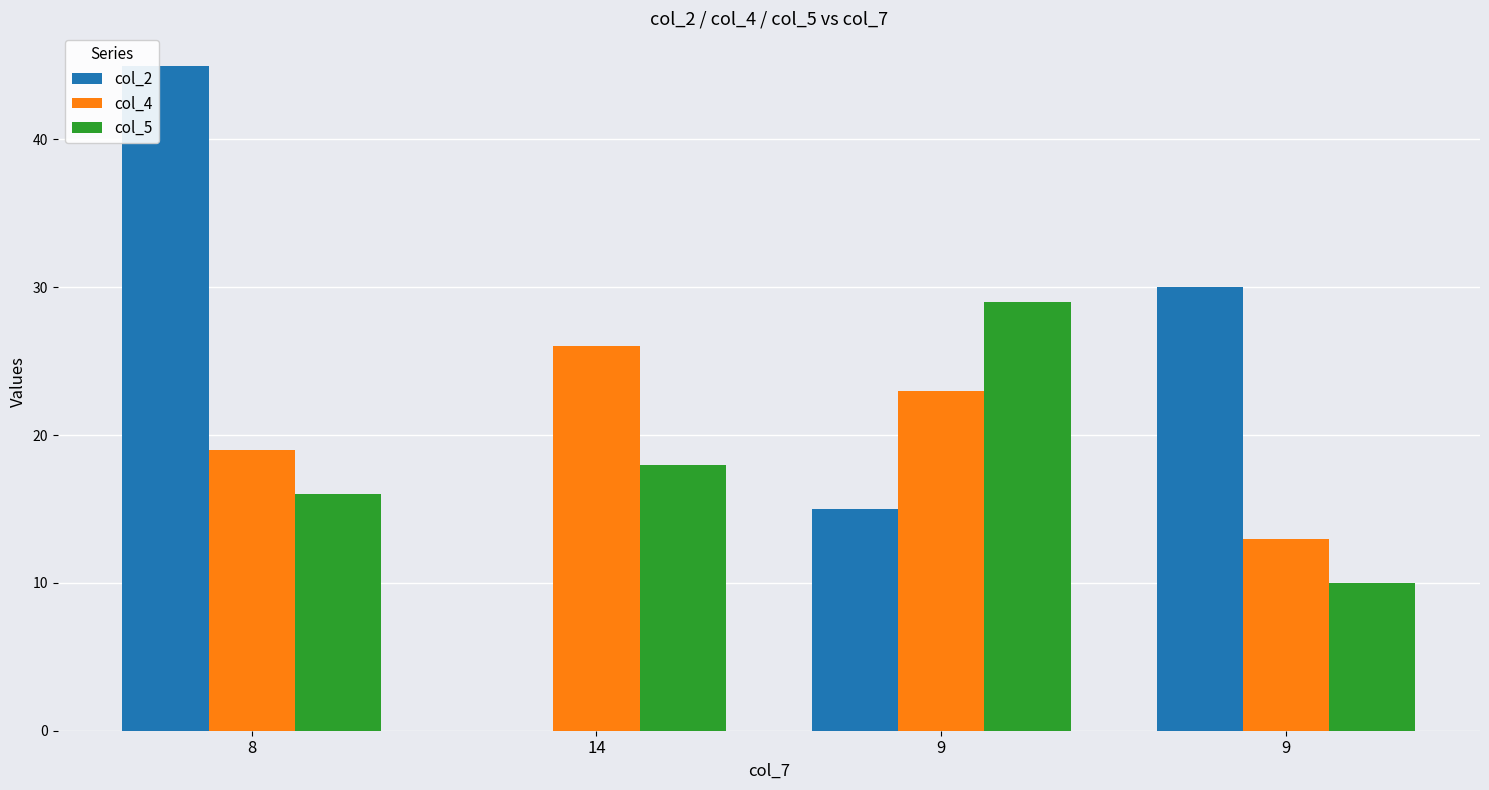

Reading left to right, extract all data points from this chart.

col_2: 8=45	14=0	9=15	9=30
col_4: 8=19	14=26	9=23	9=13
col_5: 8=16	14=18	9=29	9=10